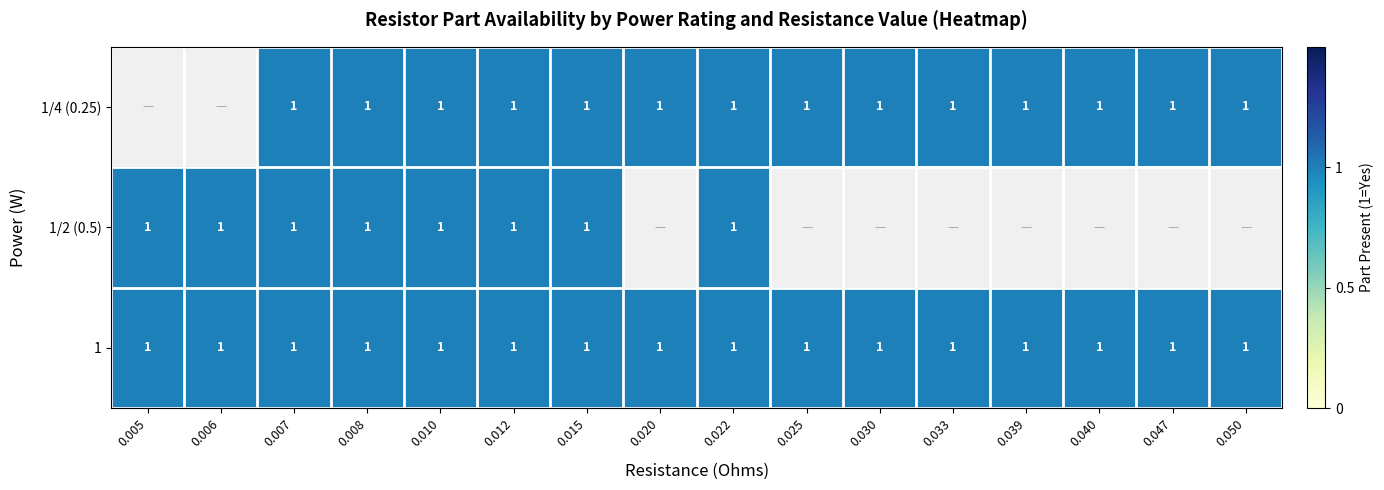

At which category is the sum across all series the highest?

0.007